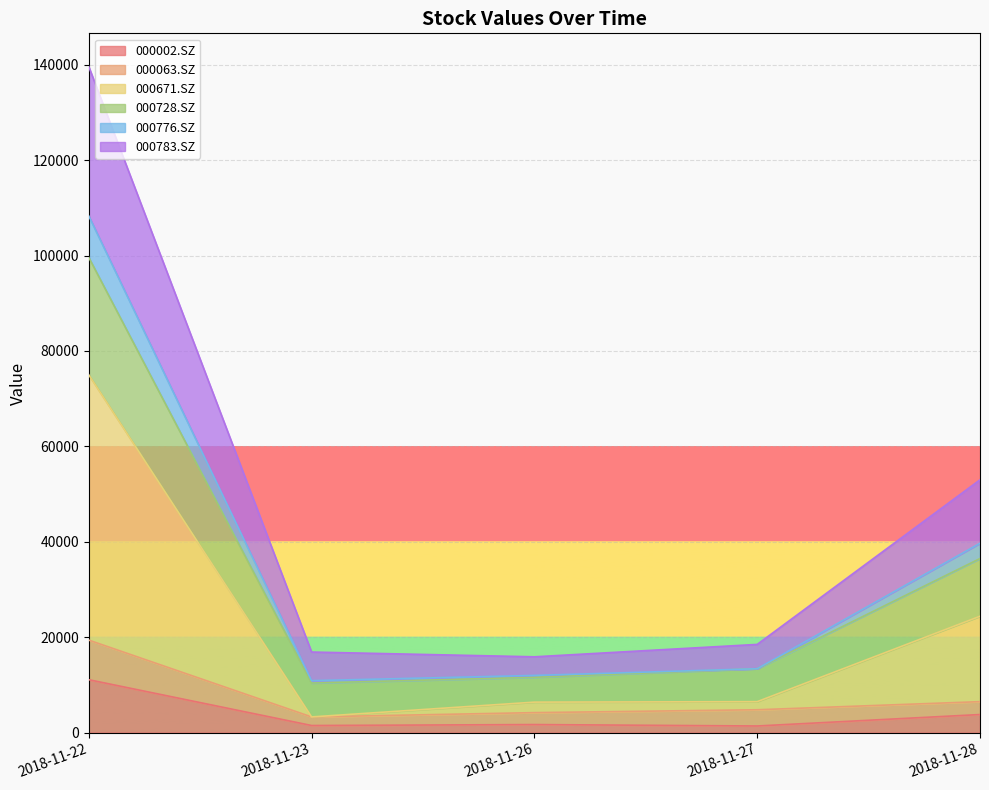

Is the value of 000002.SZ at 2018-11-23 greater than the value of 000671.SZ at 2018-11-27?

No